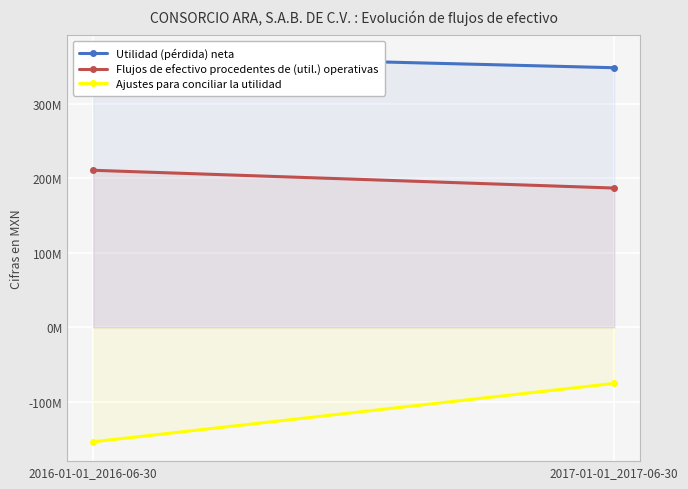

What is the total value across all series at 2017-01-01_2017-06-30?

460022000